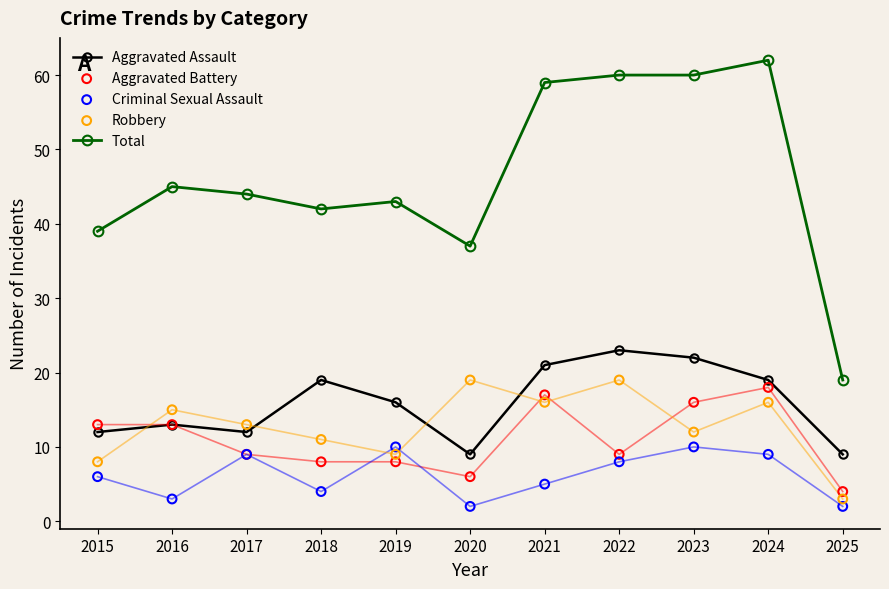

What are all the series names shown in the legend?

Aggravated Assault, Total, Aggravated Battery, Criminal Sexual Assault, Robbery